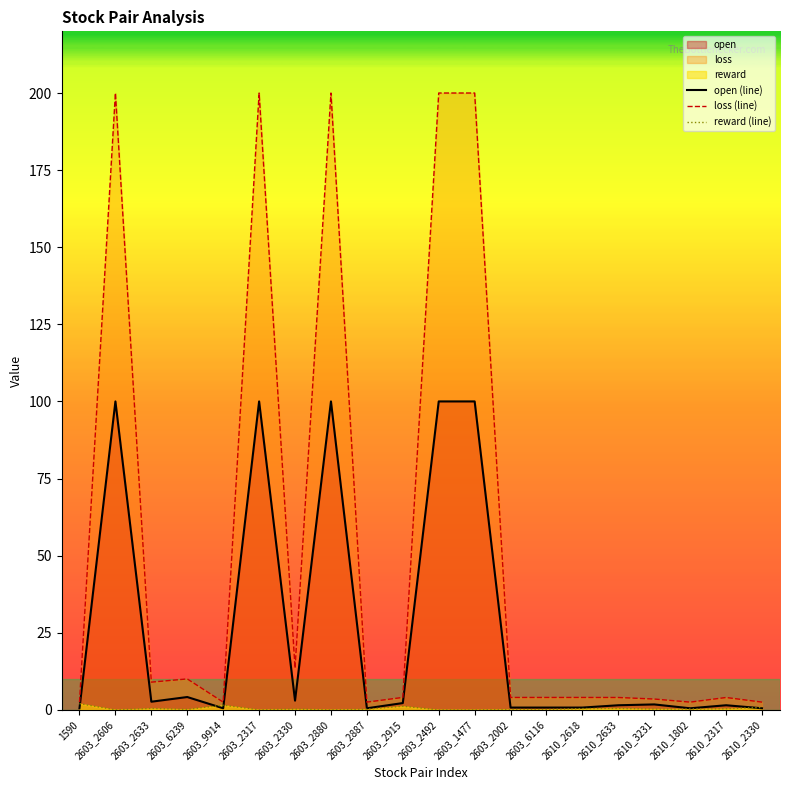

What is the maximum value shown in the chart?

200.0